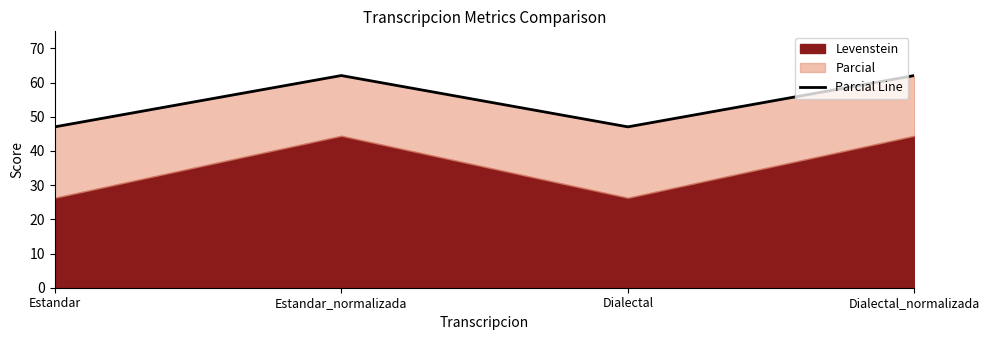

What position from the right is Dialectal?

2